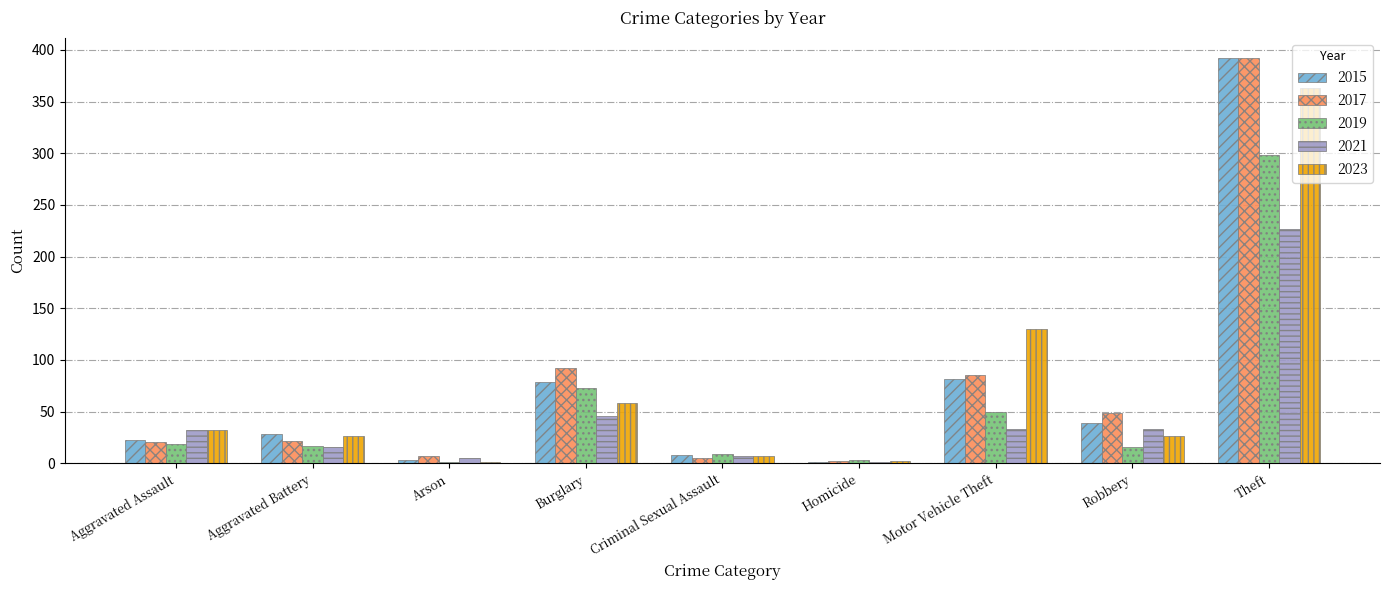

What is the sum of the 2021 values at Aggravated Assault and Robbery?

65